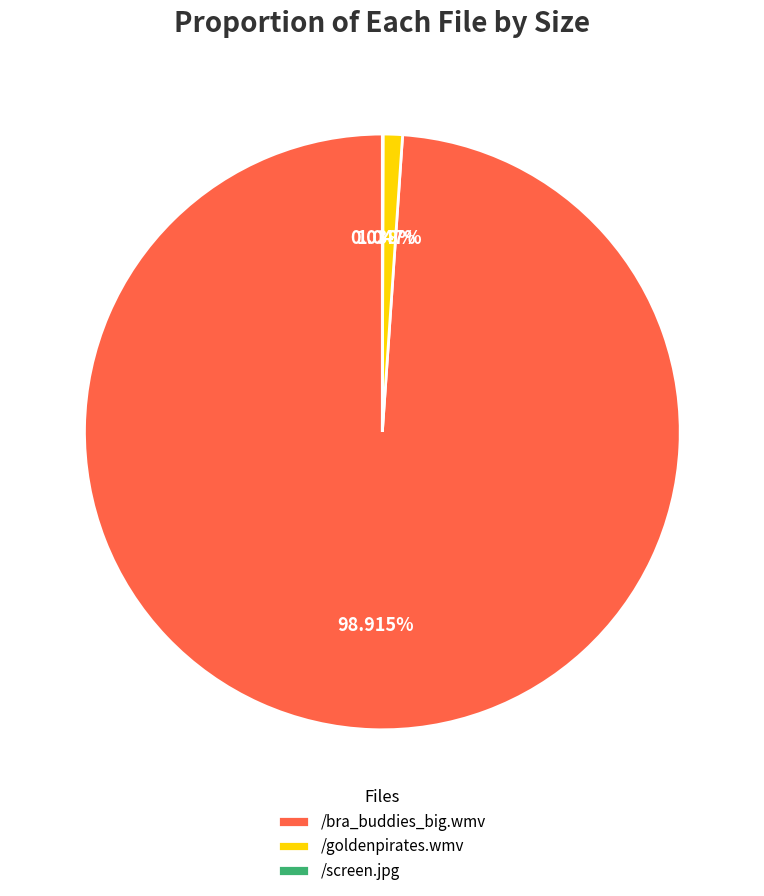

The /bra_buddies_big.wmv slice represents 86% of the pie. True or false?

False